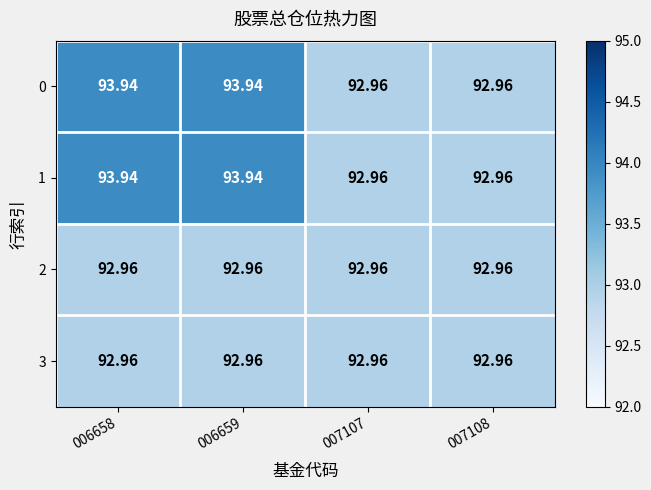

At 006658, list the series in order from smallest to largest.

2, 3, 0, 1